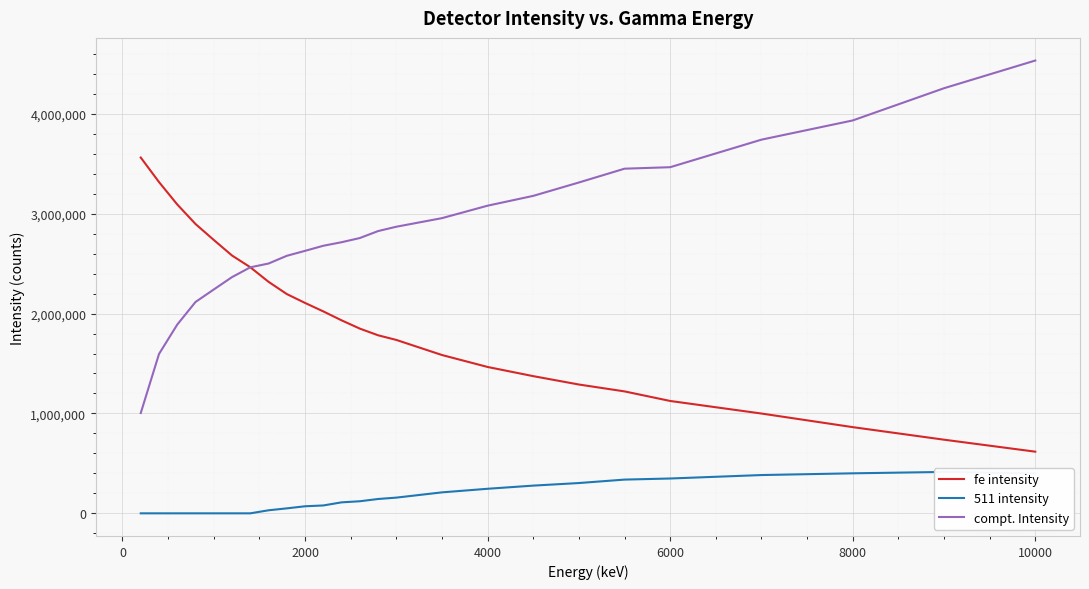

What is the minimum value for fe intensity?

617343